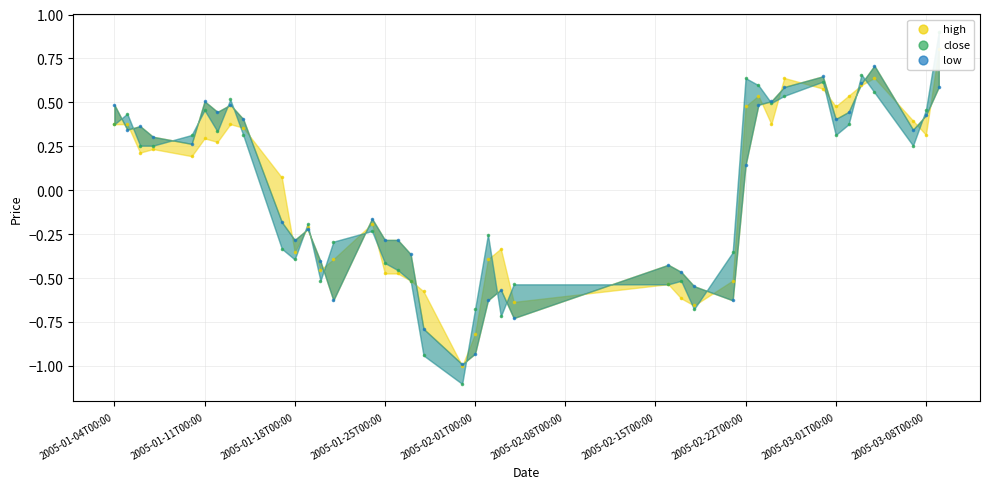

Which series reaches the minimum Y coordinate?

close